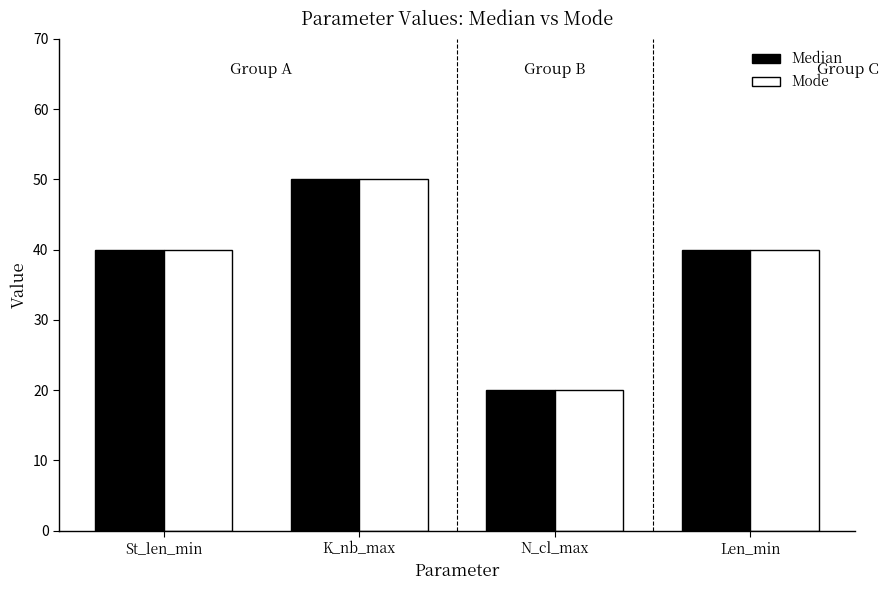

What is the minimum value shown in the chart?

20